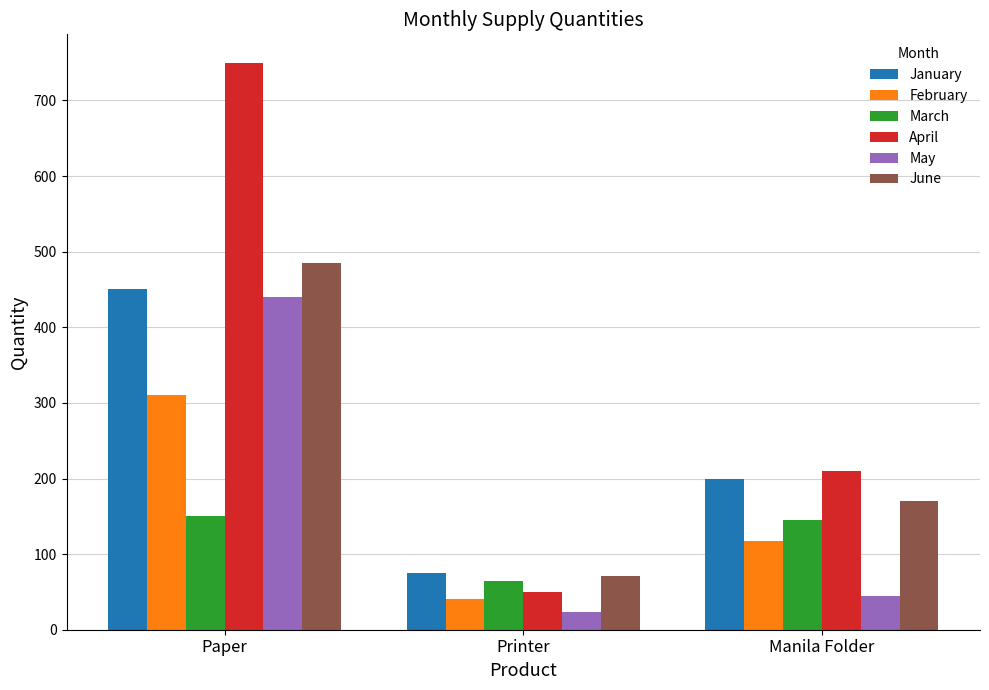

List the series in order of their peak value, highest first.

April, June, January, May, February, March